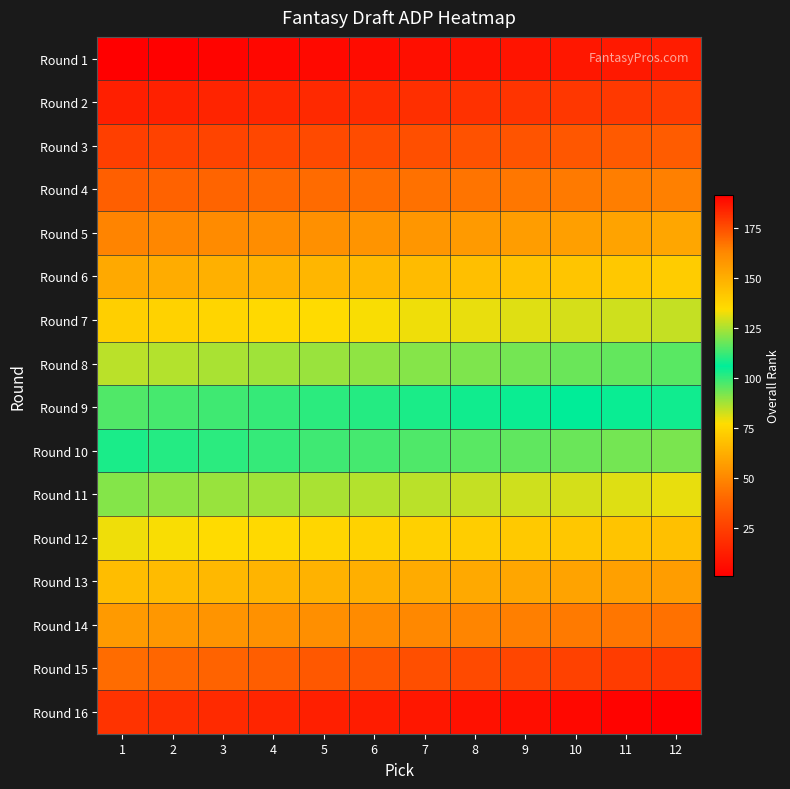

Rank the series by their maximum value, from lowest to highest.

Round 1, Round 2, Round 3, Round 4, Round 5, Round 6, Round 7, Round 8, Round 9, Round 10, Round 11, Round 12, Round 13, Round 14, Round 15, Round 16